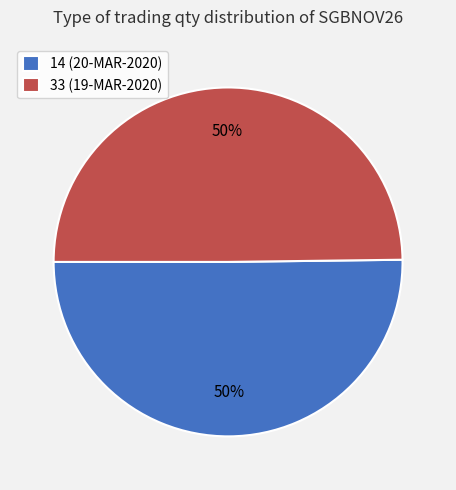

To the nearest percent, what is the average slice percentage?

50%